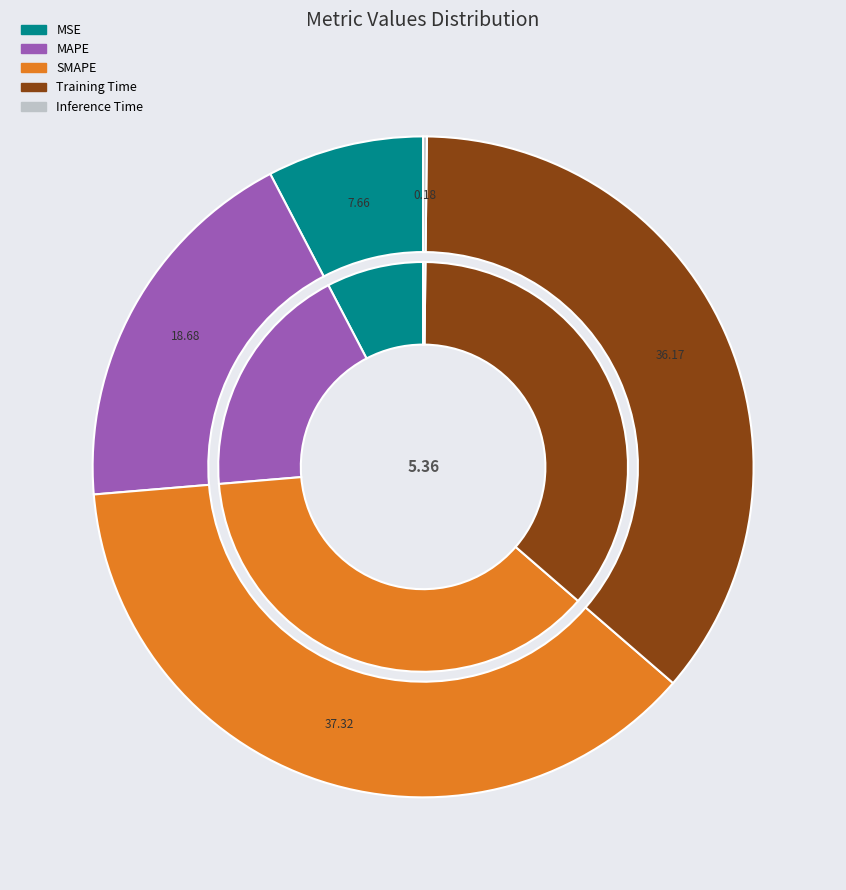

How many segments does this pie chart have?

5